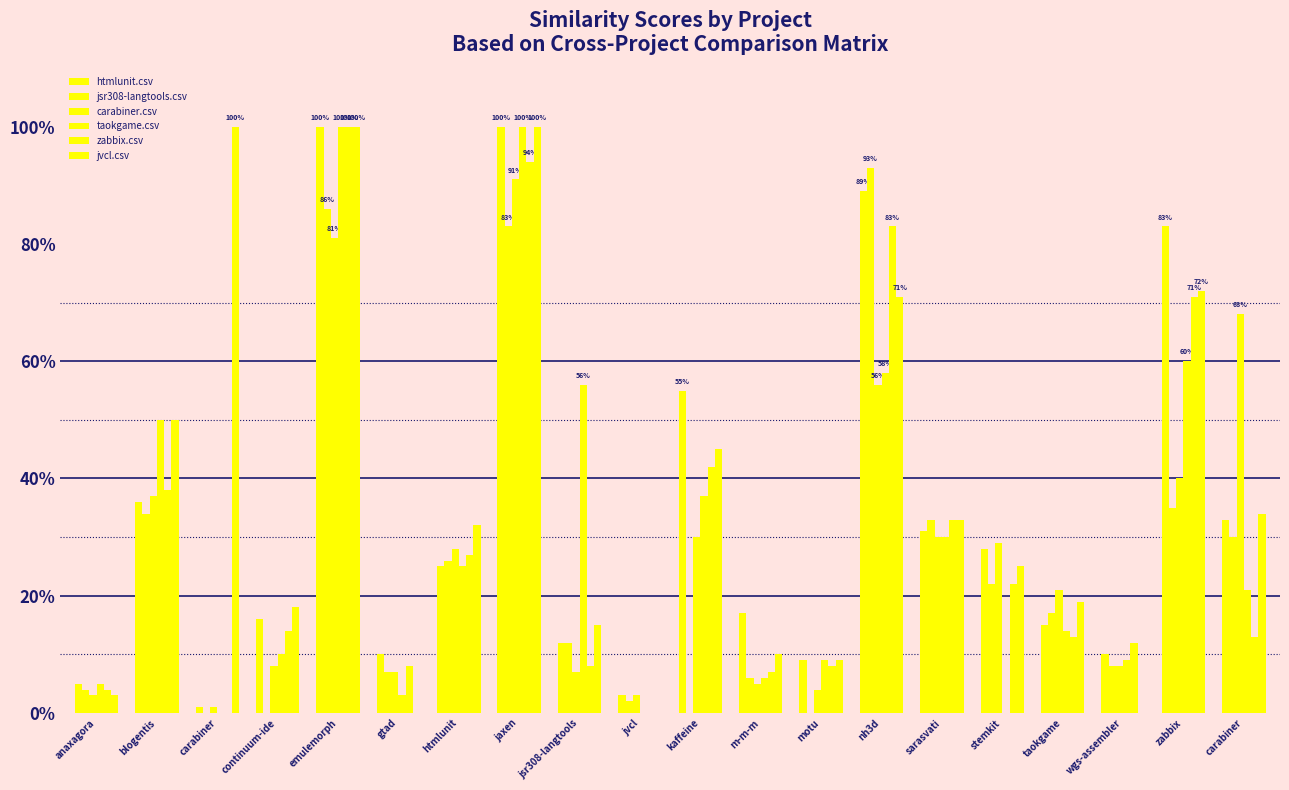

True or false: taokgame.csv has a value of 0.5 at sarasvati.

False